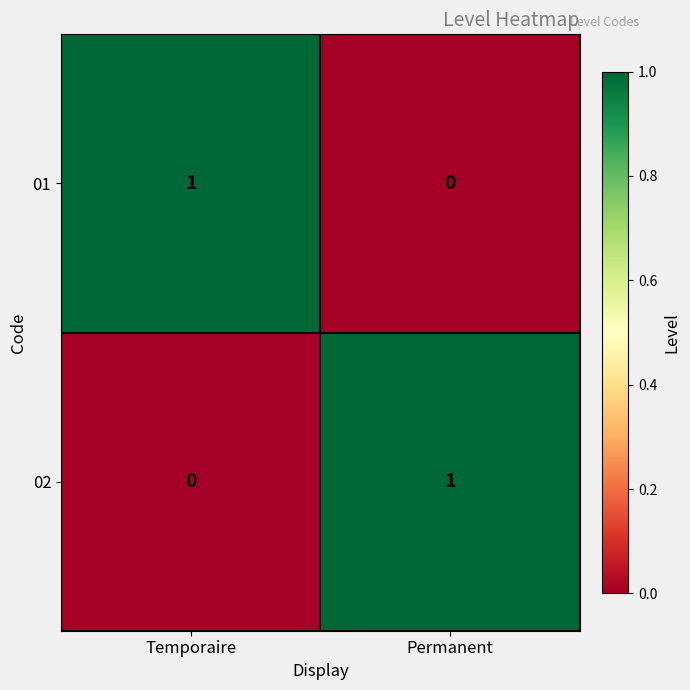

Is the value of 02 at Permanent greater than the value of 01 at Permanent?

Yes